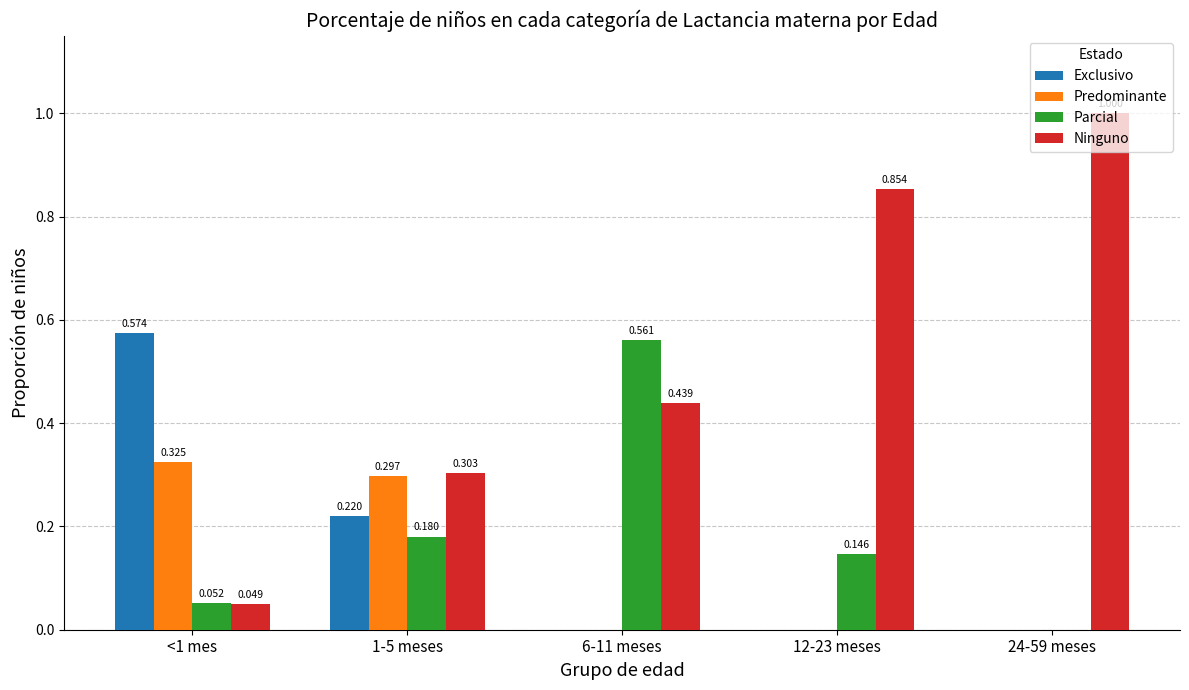

How many groups of bars are there?

5